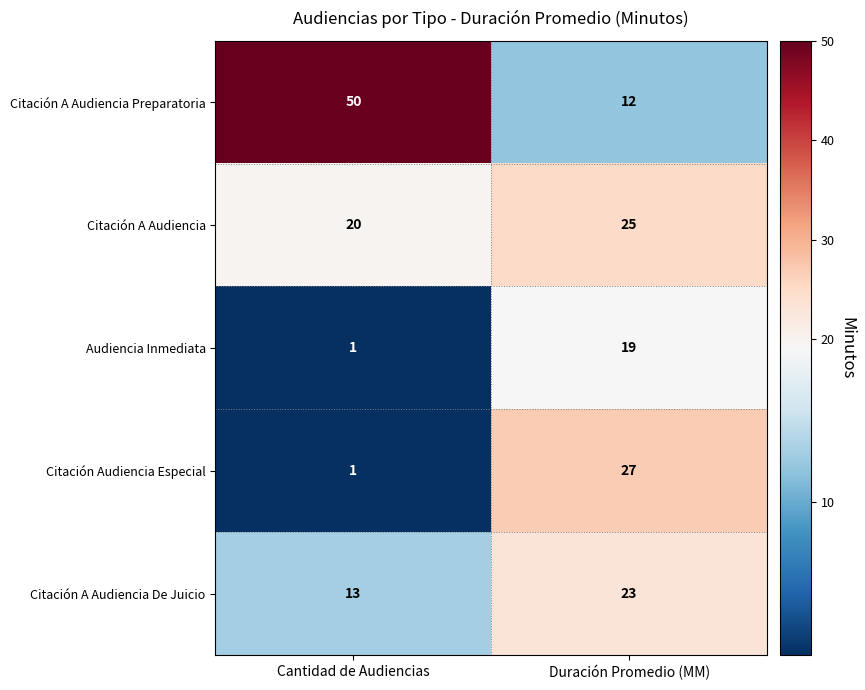

Which category has the lowest value across all series?

Cantidad de Audiencias